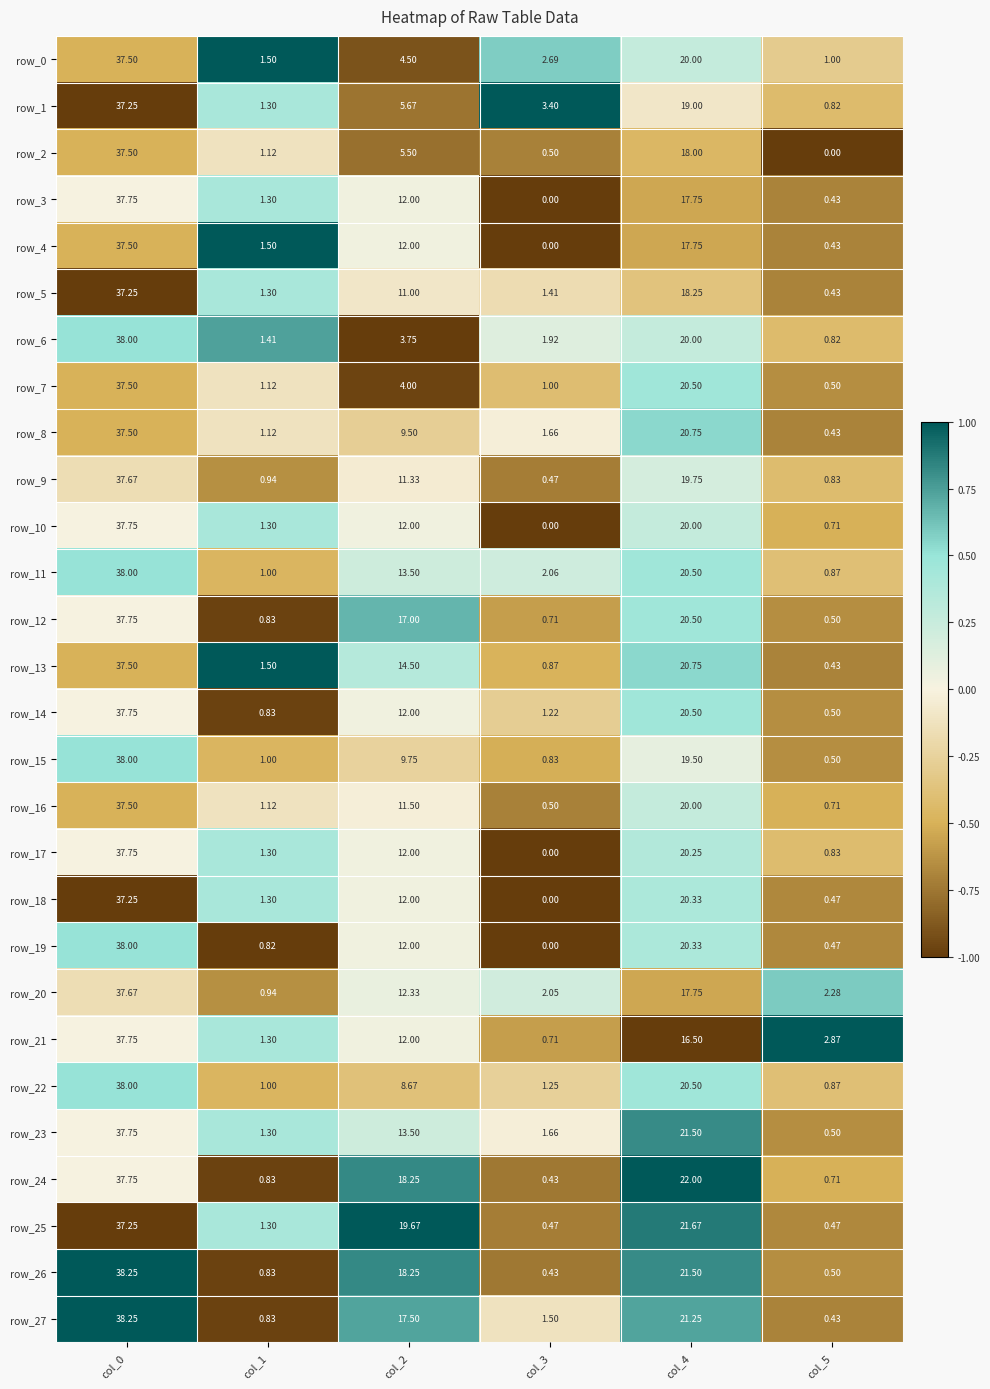

How many data points in row_25 are above 19?

3